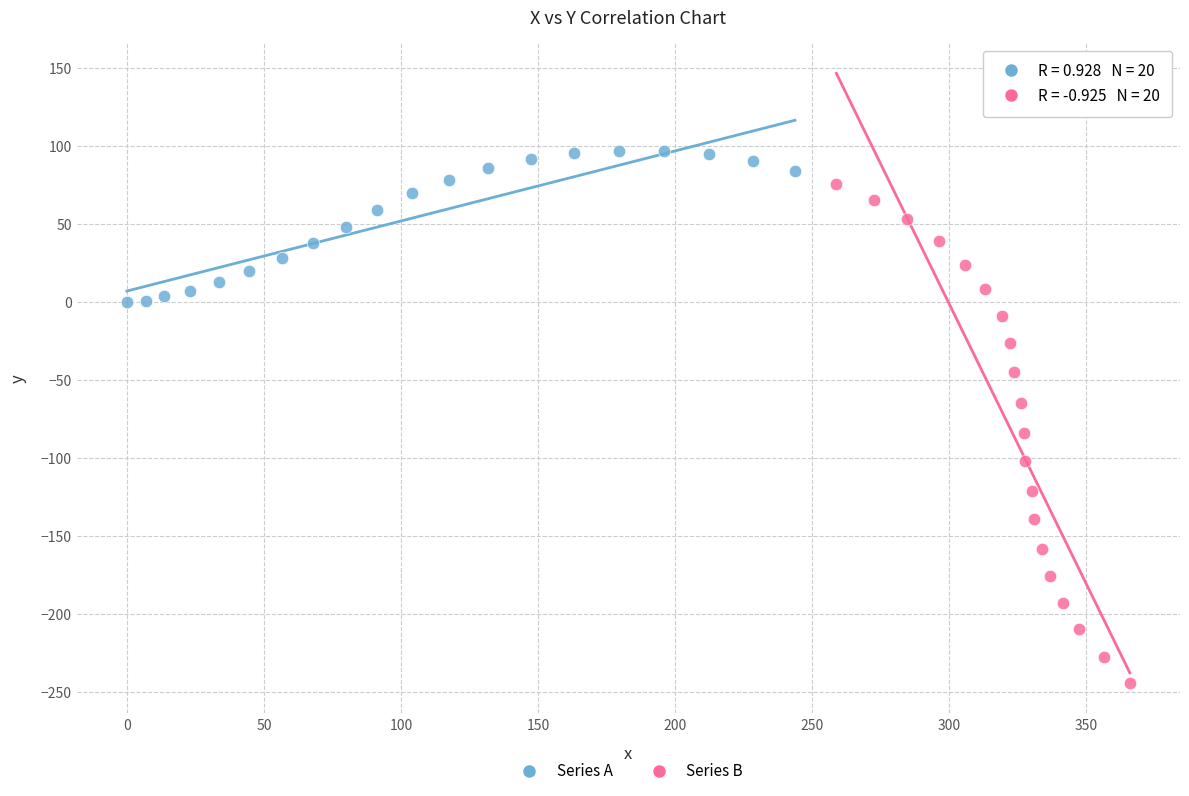

Which series has the widest spread of Y values?

Series B